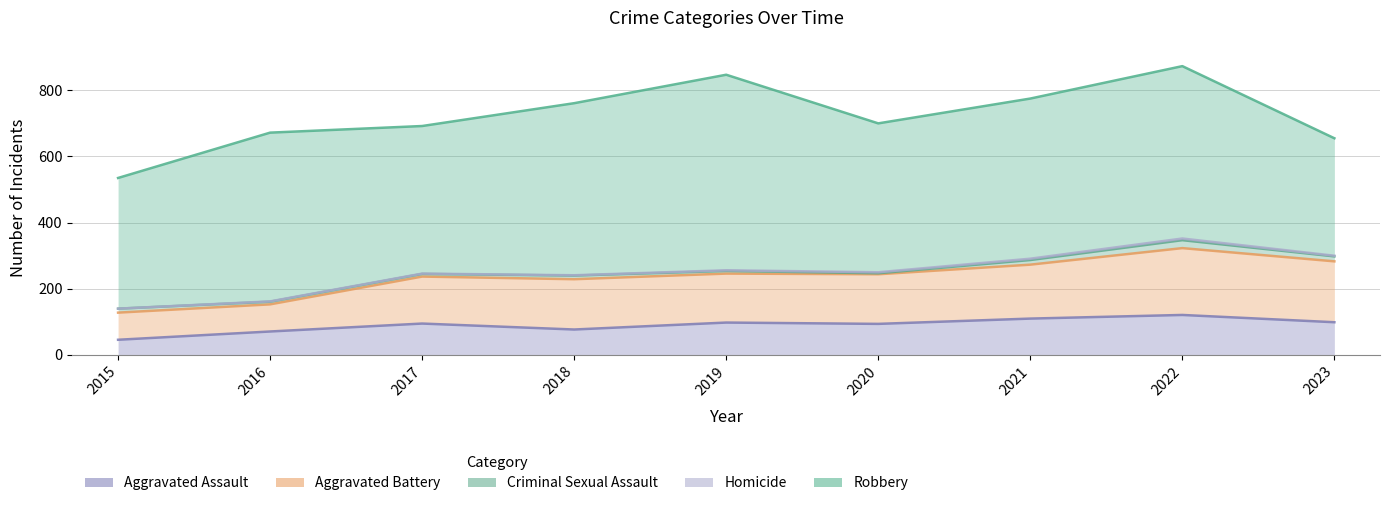

Which series changed the most between 2022 and 2023?

Robbery